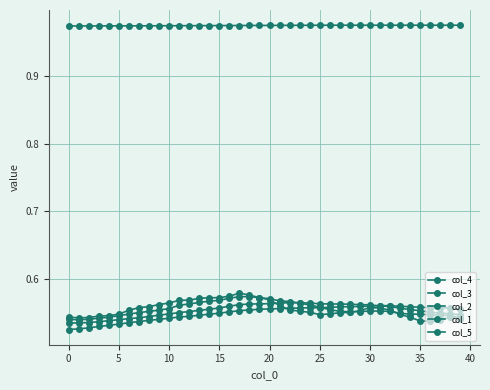

In col_3, how many points are higher than both neighbors (excluding endpoints)?

1